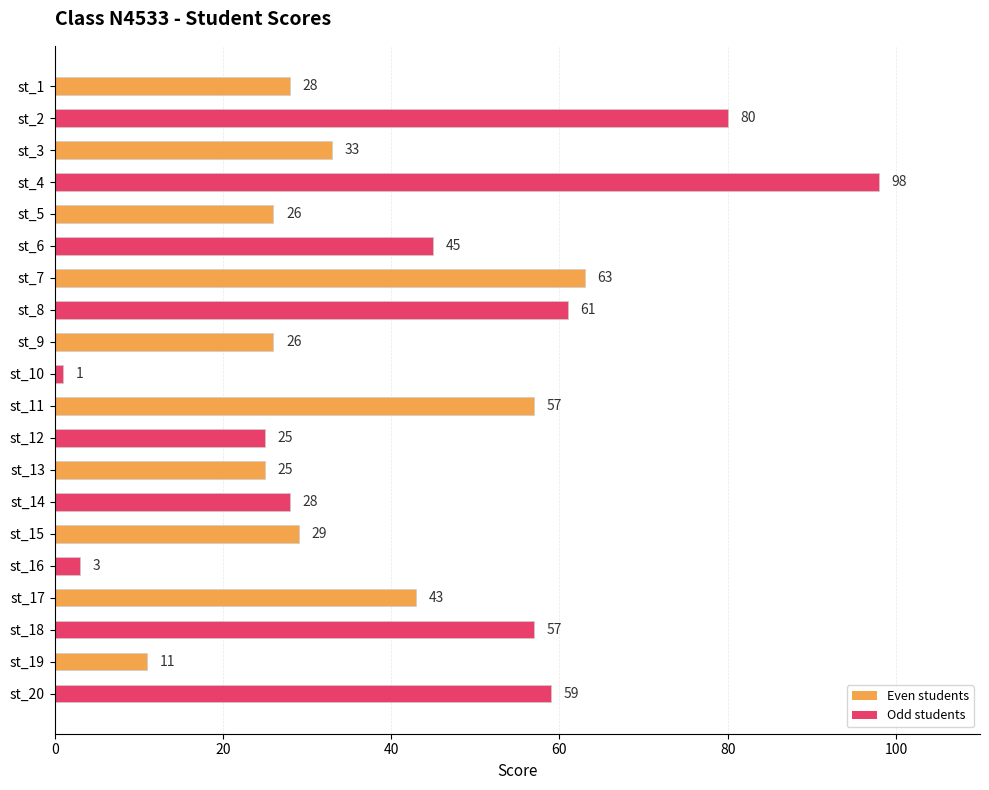

What is the sum of all values?

798